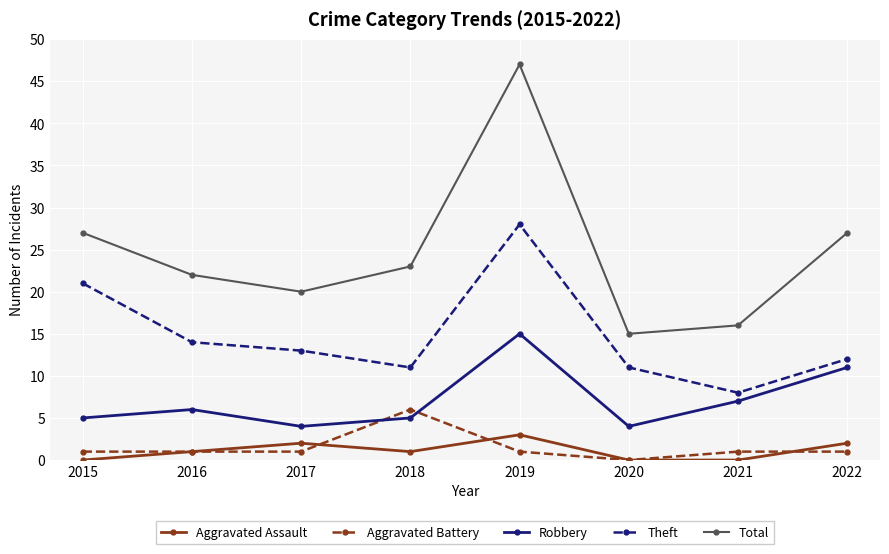

True or false: Theft and Total intersect in this chart.

False